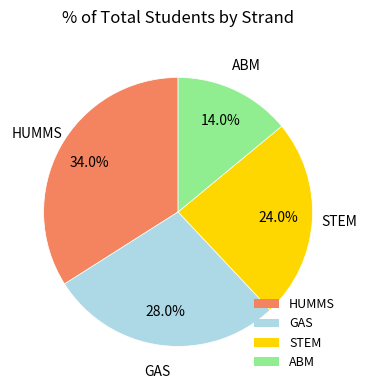

True or false: GAS accounts for 33% of the total.

False